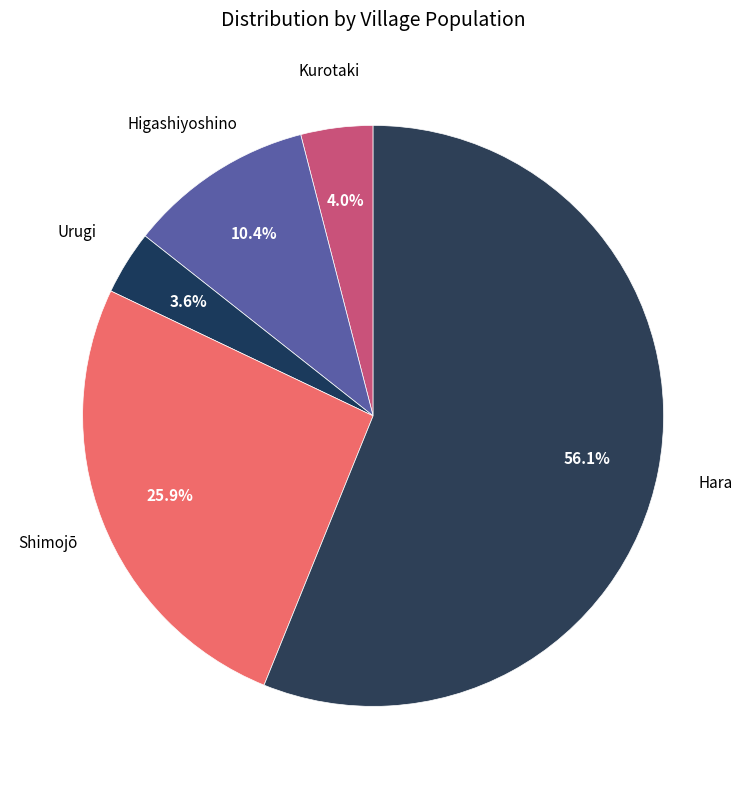

What is the smallest slice in the pie chart?

Urugi